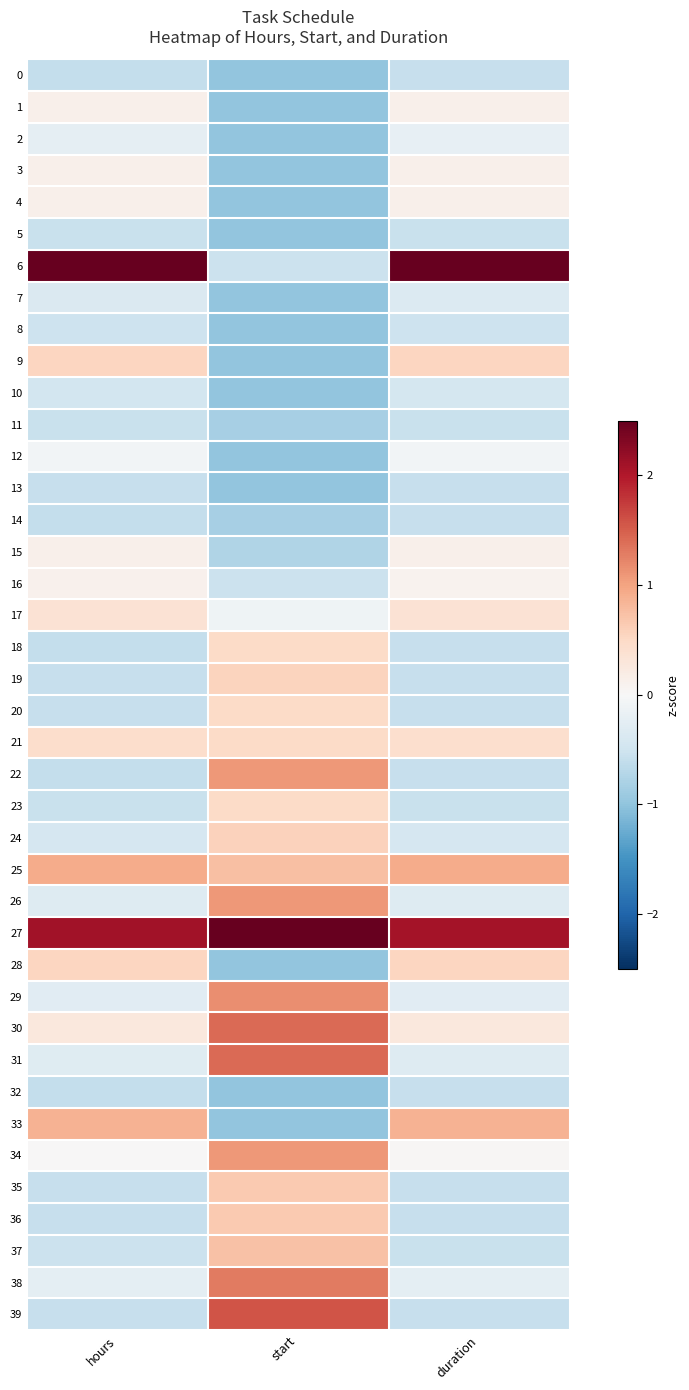

What is the spread (max minus min) of values at start?

3.5